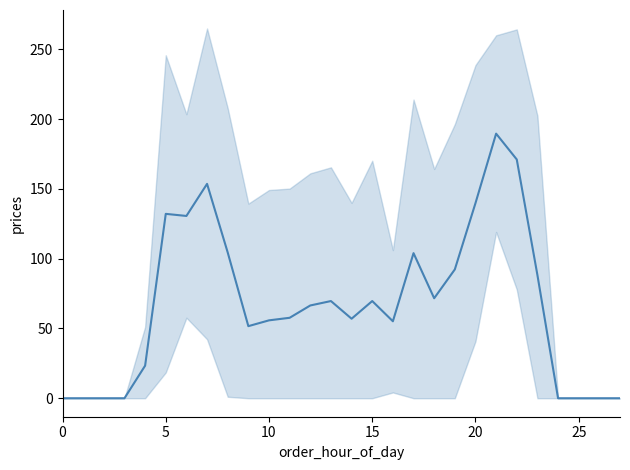

Where is the data nearest to the value 94?

19